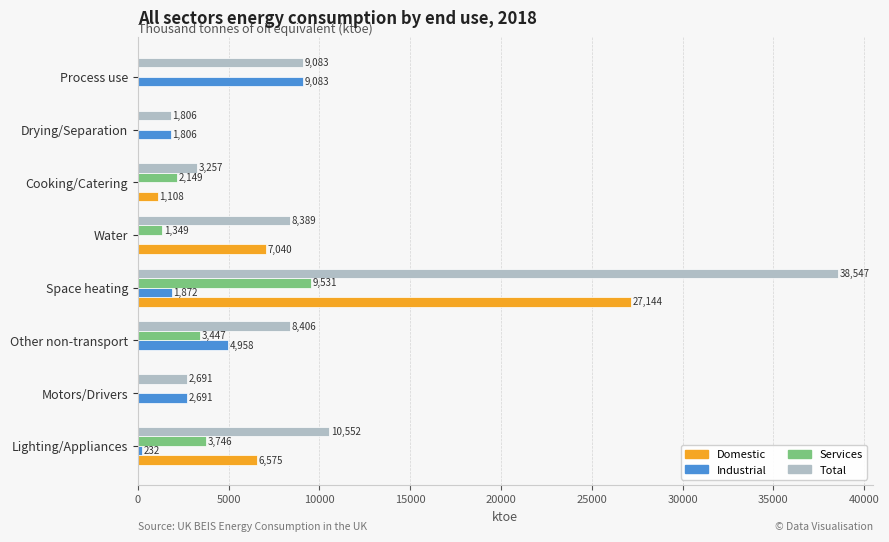

Which series has the largest total across all categories?

Total